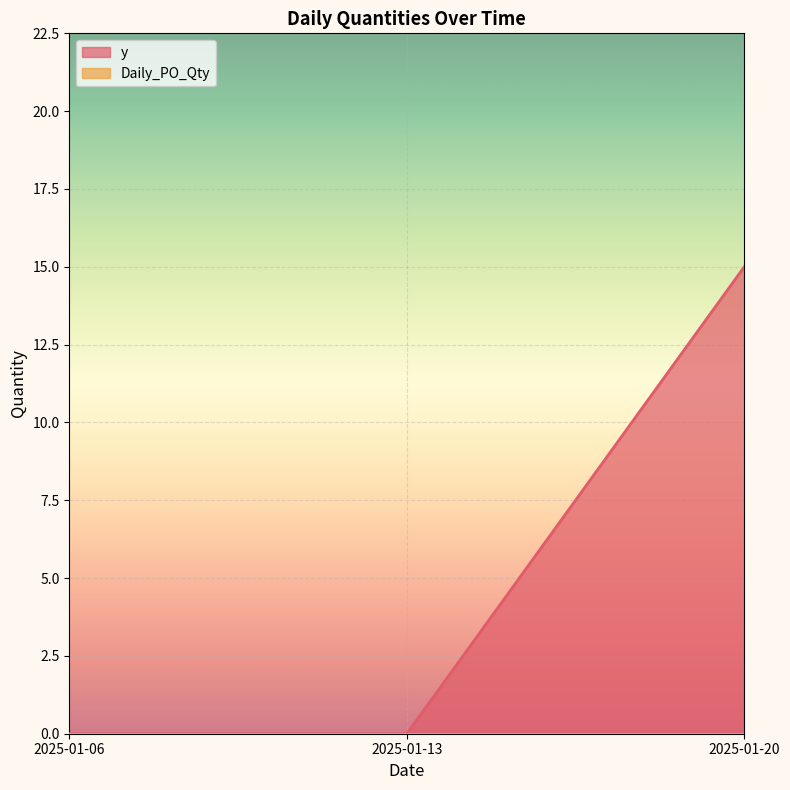

Rank the categories by value from lowest to highest.

2025-01-06, 2025-01-13, 2025-01-20